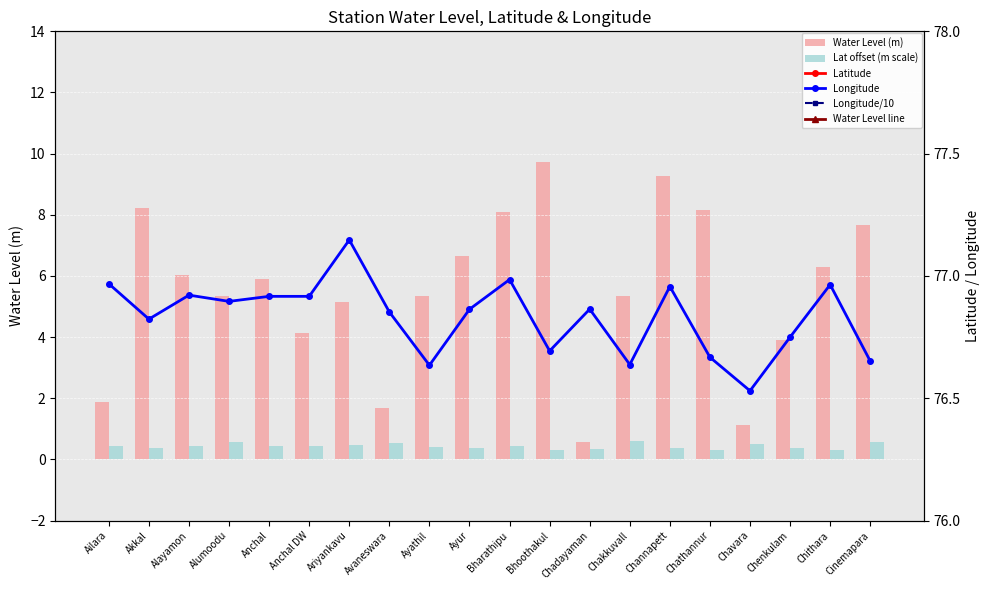

What position from the left is Chithara?

19